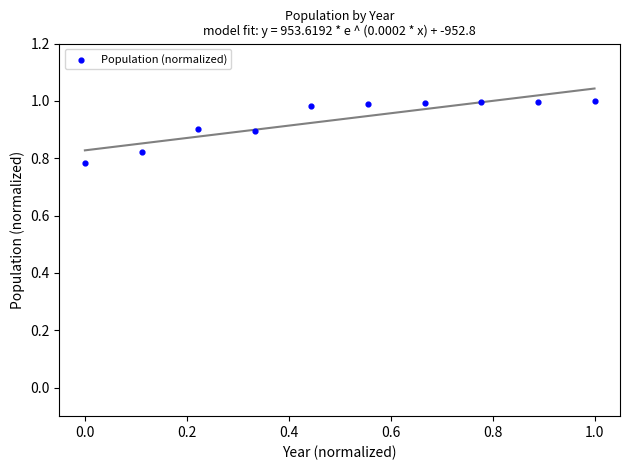

What is the average Y value?

0.9